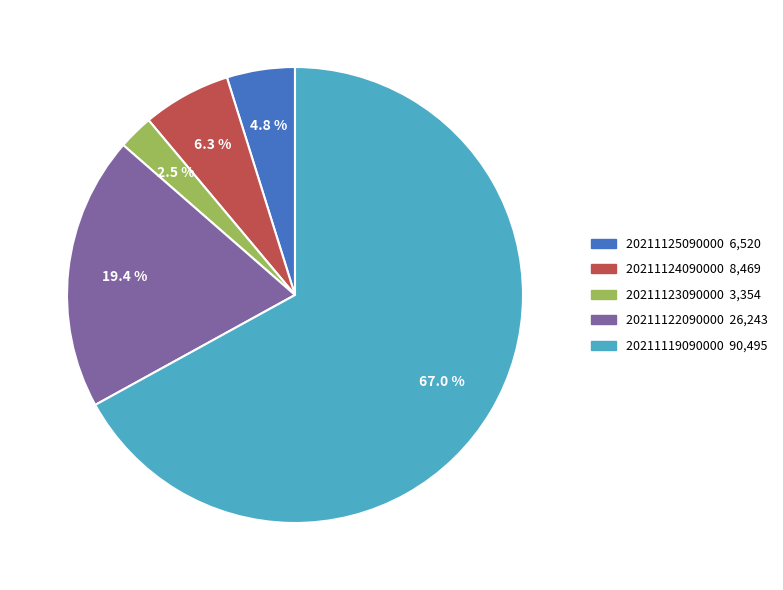

Approximately how many times larger is the value at 20211123090000 compared to 20211124090000?

0.4